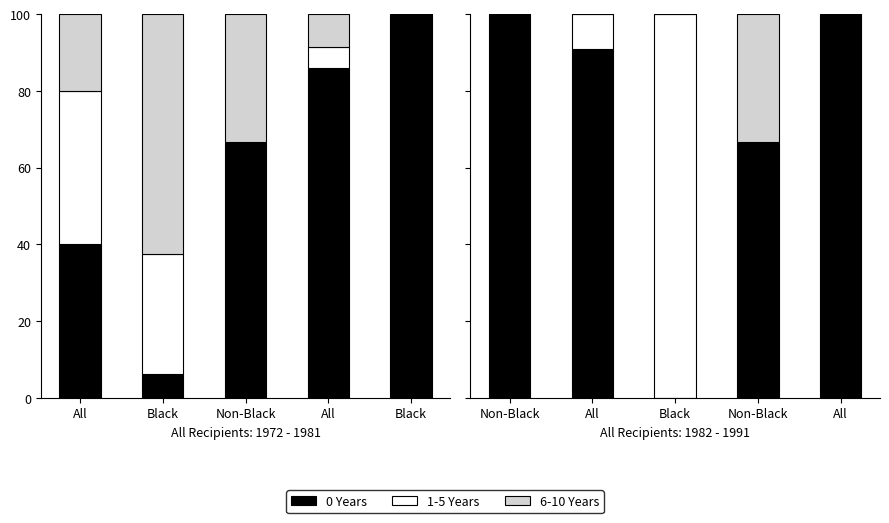

How many groups of bars are there?

5